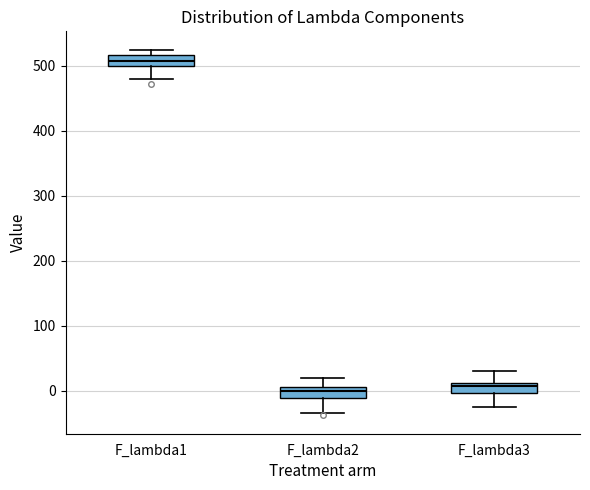

Where is the upper edge of the box for F_lambda3 on the y-axis? The values are not printed on the chart, so give them approximately, as read against the axis.

10